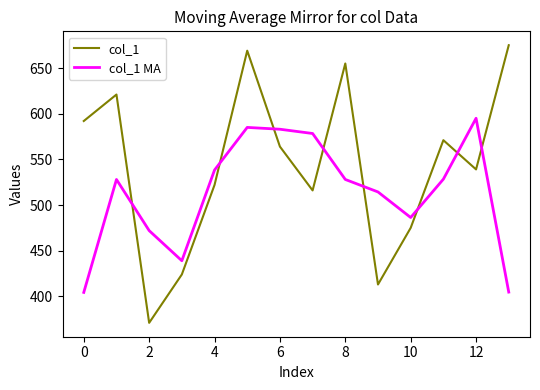

List the series in order of their peak value, lowest first.

col_1 MA, col_1